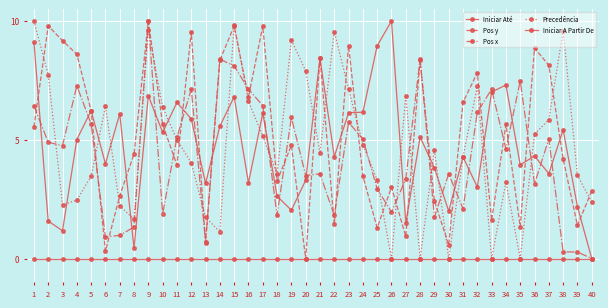

Which series has the widest spread of values?

Iniciar Até